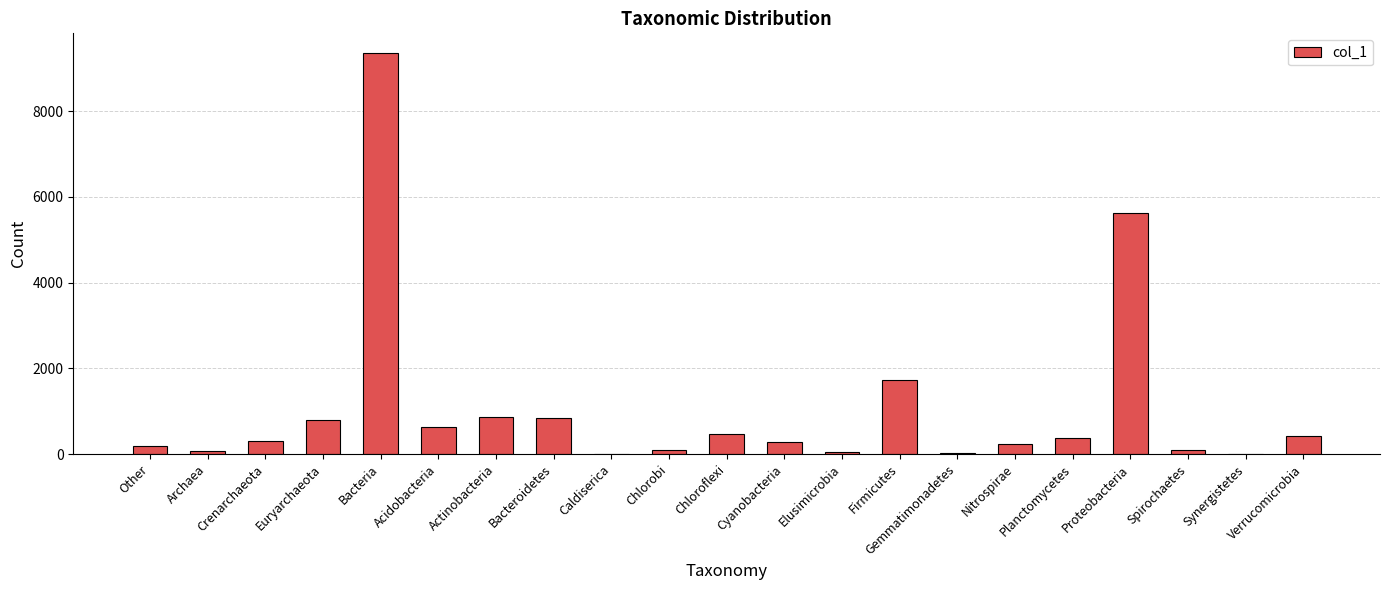

True or false: the data shows 810 at Chloroflexi.

False